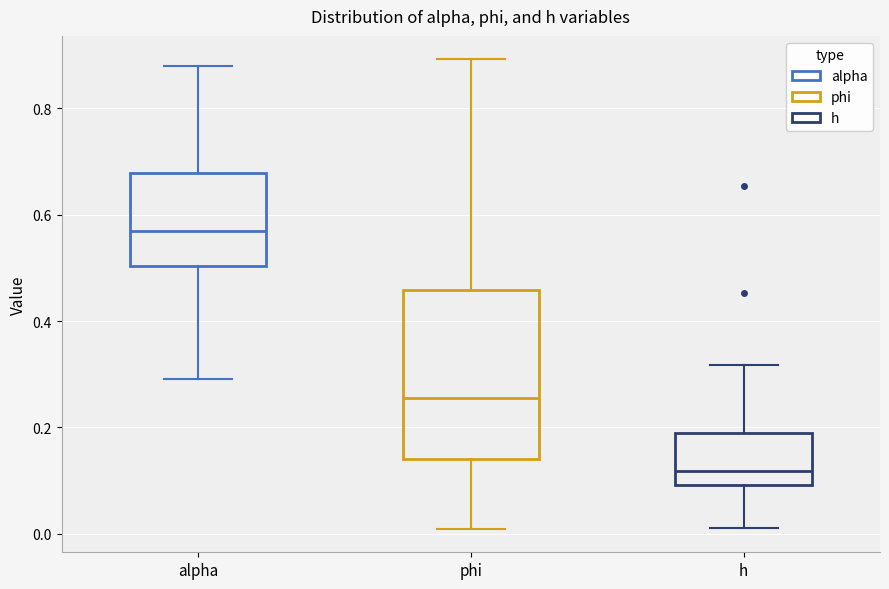

Reading left to right, read every box against the y-axis: the position of its median line, the range the box covers, and the ends of its whiskers. The values are not printed on the chart, so give them approximately, as read against the axis.

alpha: median 0.56, box 0.50 to 0.68, whiskers 0.30 to 0.88
phi: median 0.26, box 0.14 to 0.46, whiskers 0.00 to 0.90
h: median 0.12, box 0.10 to 0.20, whiskers 0.02 to 0.32